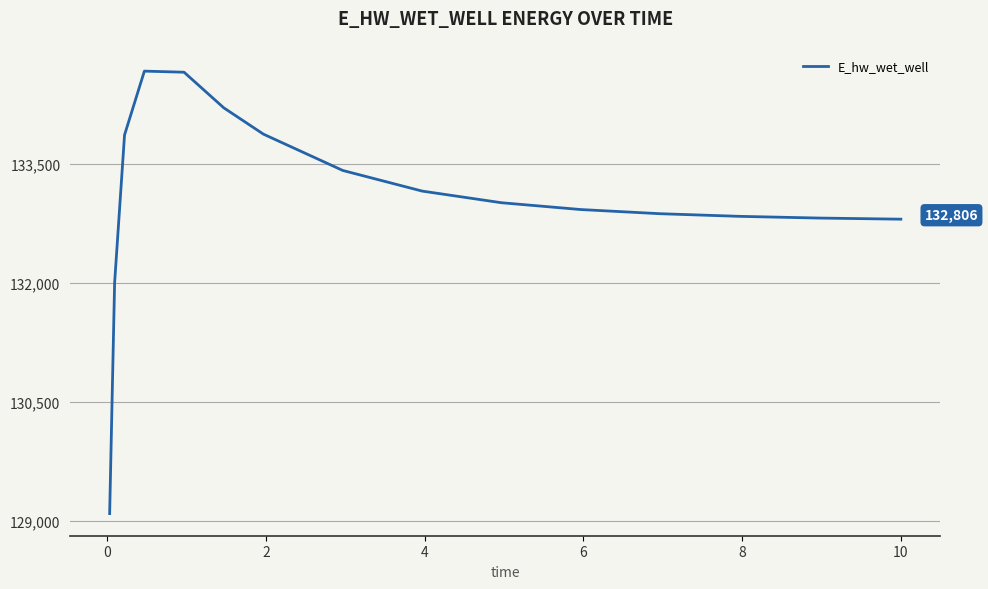

What is the smallest value displayed?

129088.0